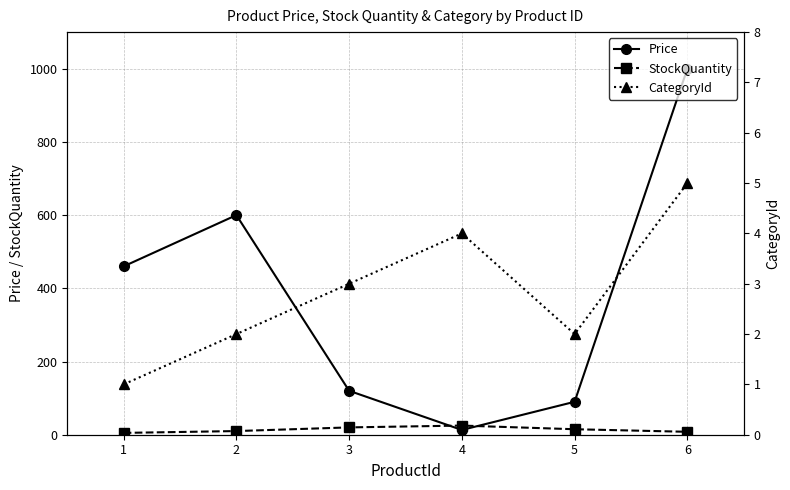

Reading left to right, what are all the values shown in this chart?

Price: 460.0	600.0	120.0	13.0	90.0	1000.0
StockQuantity: 5.0	10.0	20.0	25.0	15.0	8.0
CategoryId: 1.0	2.0	3.0	4.0	2.0	5.0